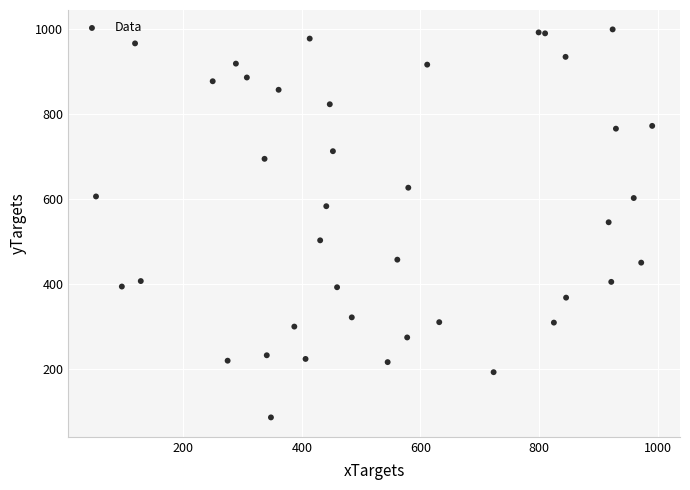

What is the range of X values (max minus min)?

938.3